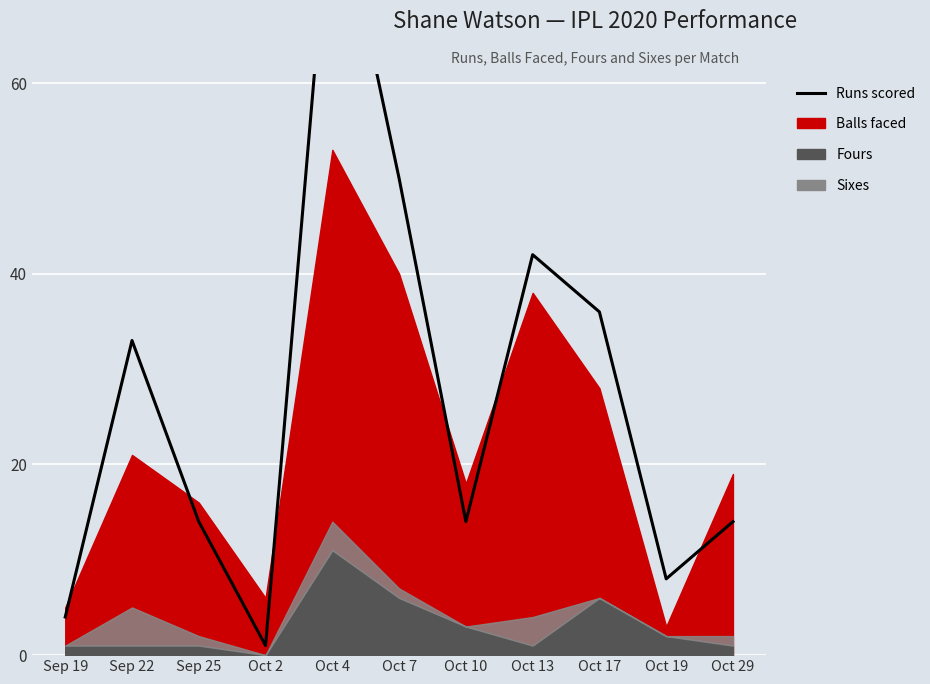

Which category has the lowest value across all series?

Oct 2